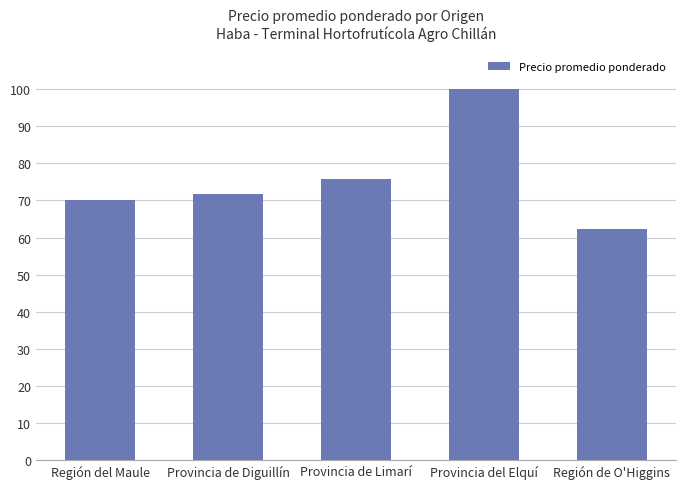

Reading left to right, list all the values displayed in this chart.

Región del Maule=70.0	Provincia de Diguillín=71.9	Provincia de Limarí=75.7	Provincia del Elquí=100.0	Región de O'Higgins=62.3